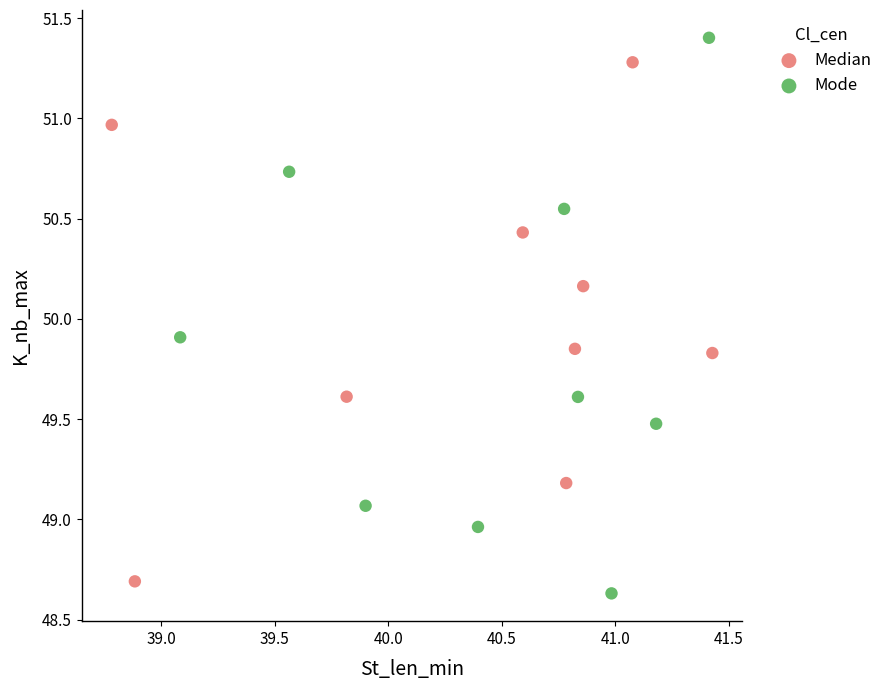

What are all the series names shown in the legend?

Median, Mode